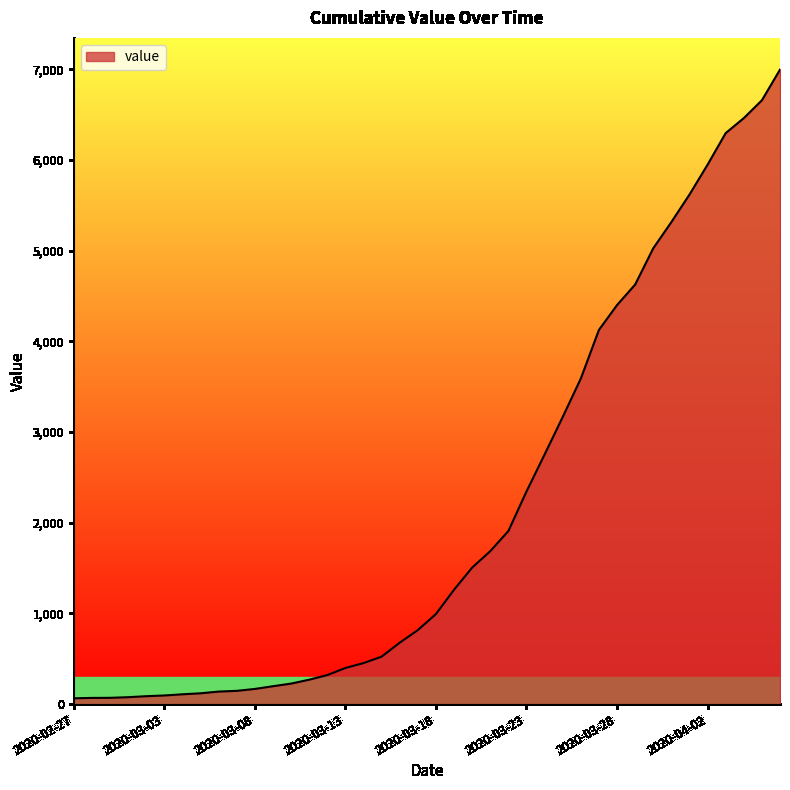

What is the difference between the maximum and minimum values?

6931